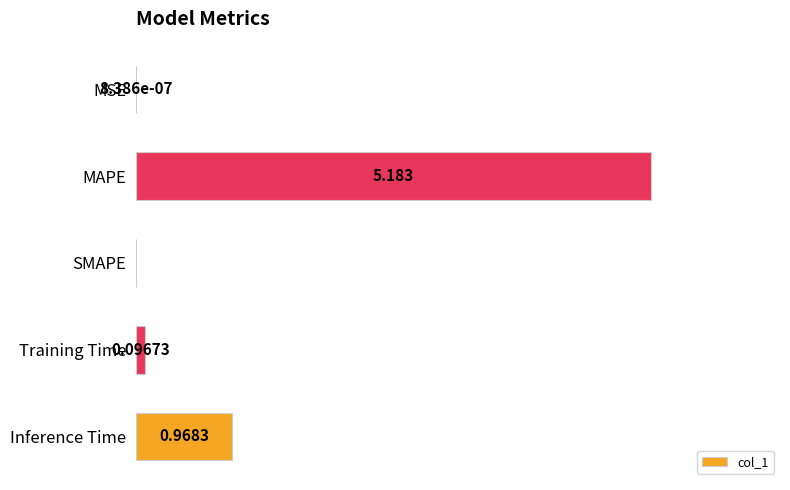

Which has a higher value, MAPE or MSE?

MAPE